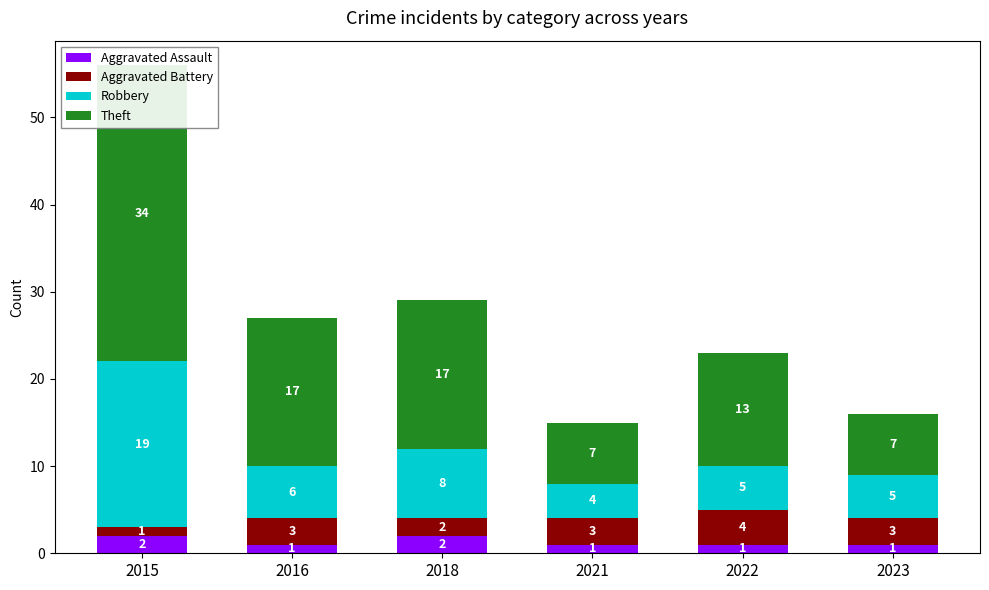

The Aggravated Assault series shows 1 at 2022. True or false?

True